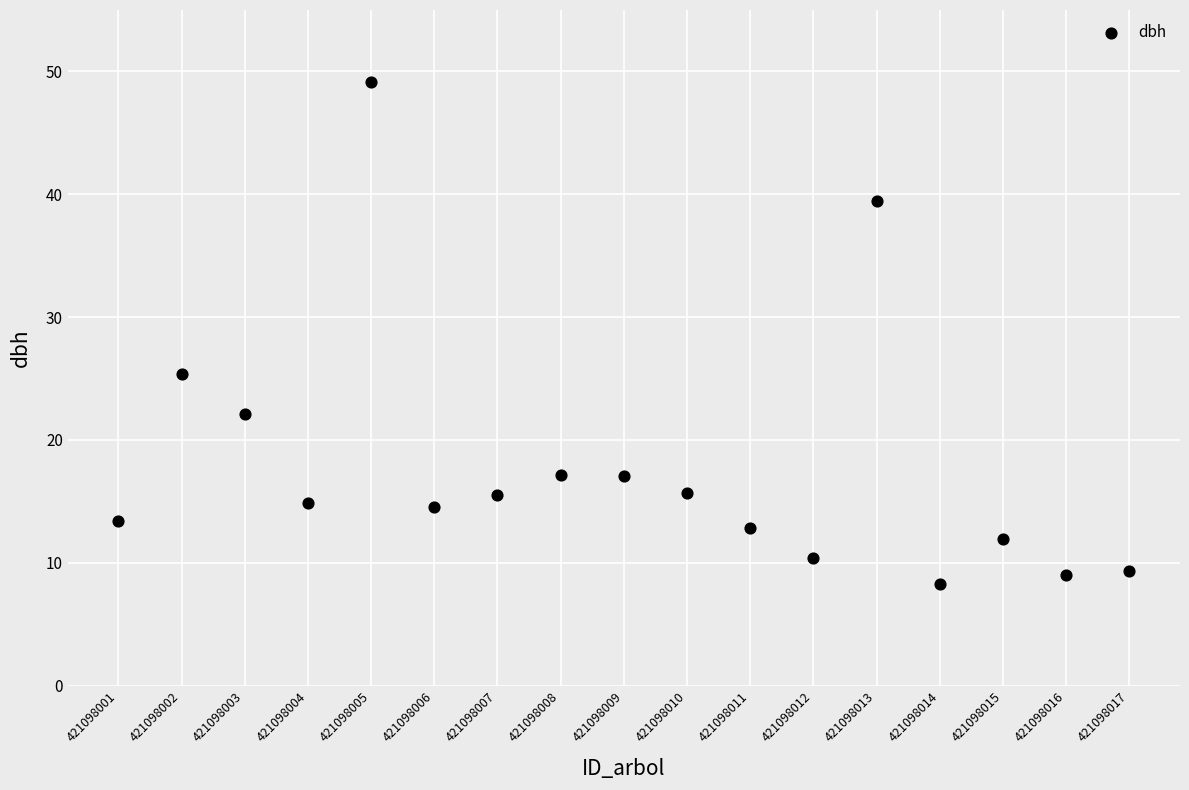

What Y value in the scatter plot is closest to 28?

25.4